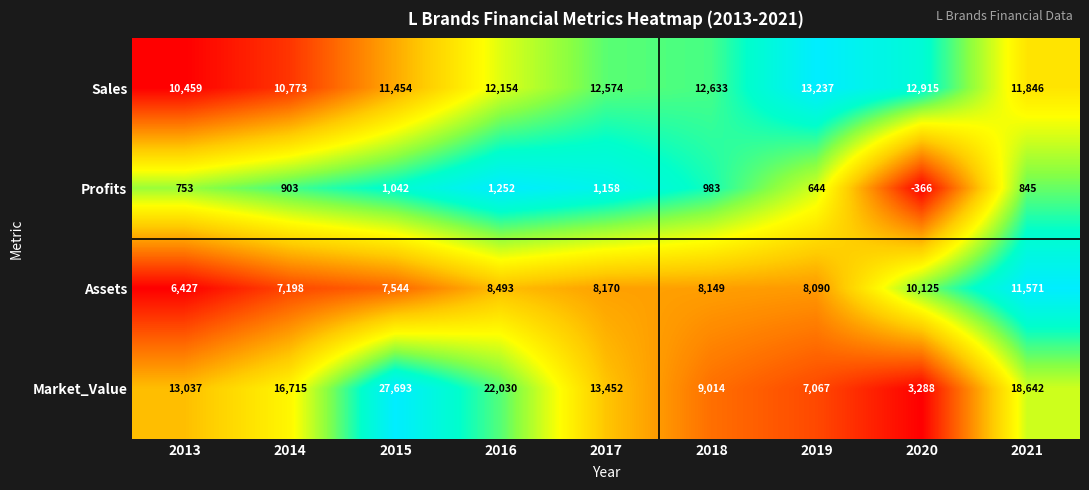

At which category is the sum across all series the highest?

2015